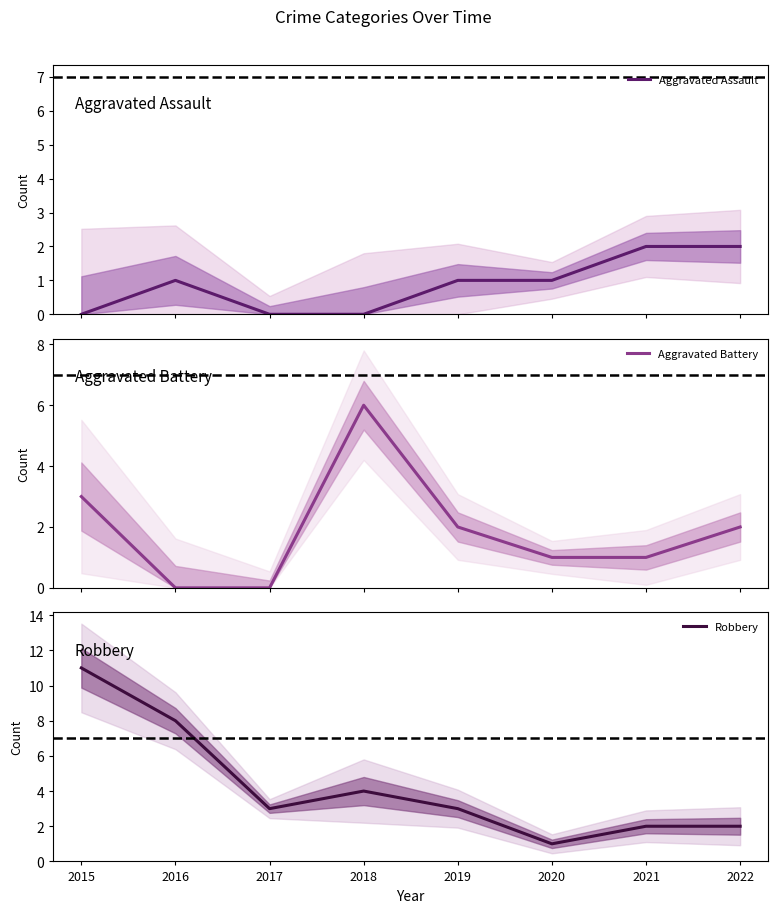

Rank the series by their average value, from highest to lowest.

Robbery, Aggravated Battery, Aggravated Assault